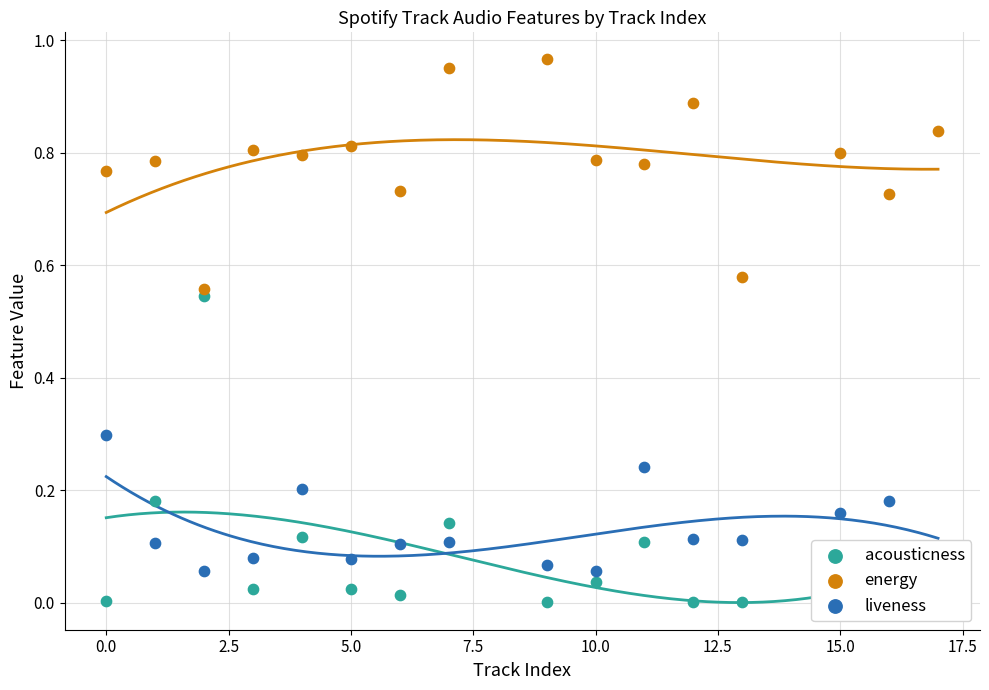

At how many categories does at least one series exceed 0?

16